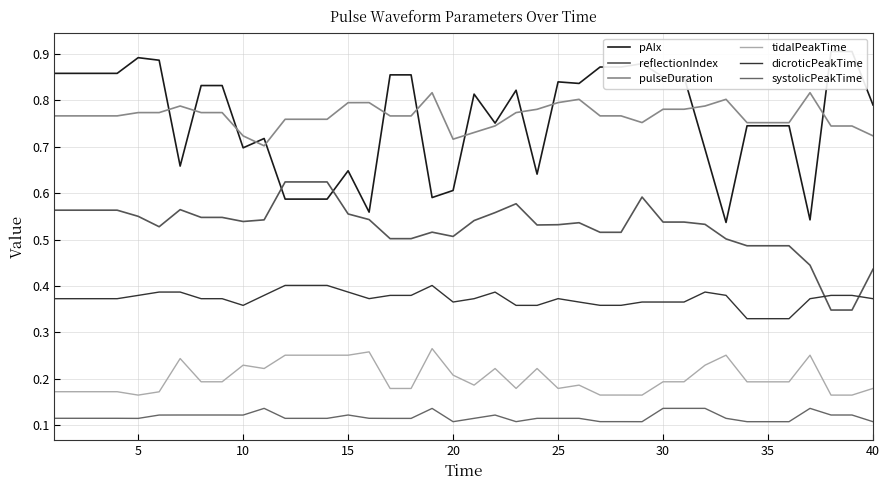

Count the number of data series in this chart.

6